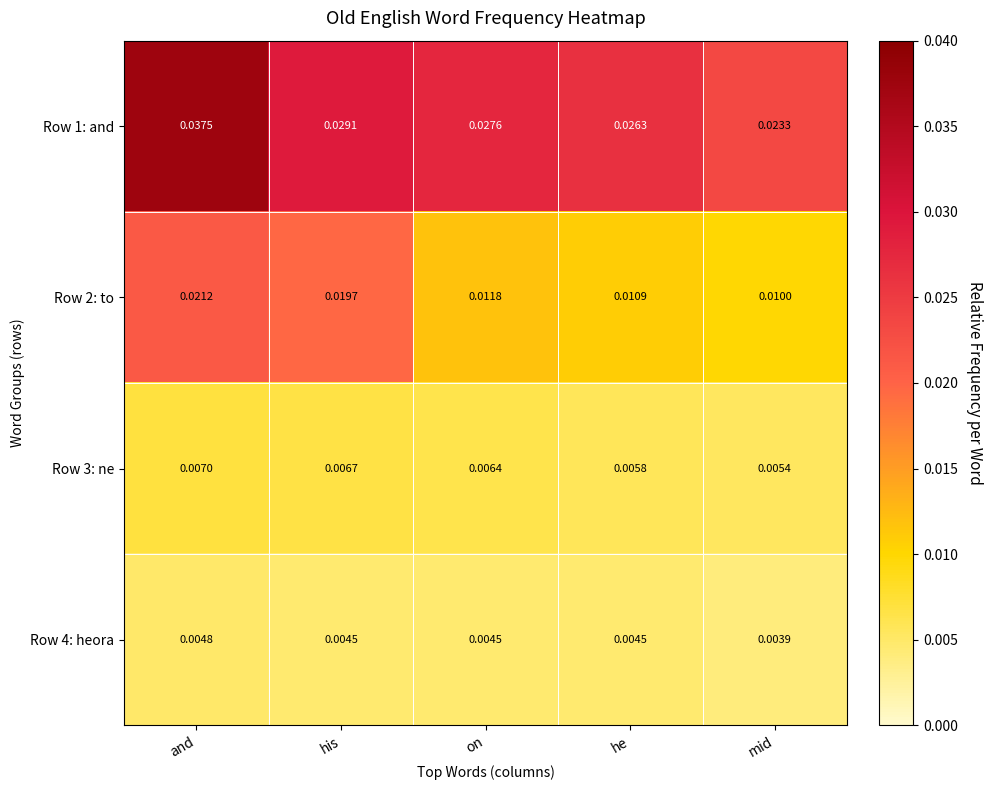

Is the value of Row 1: and at mid greater than the value of Row 4: heora at his?

Yes